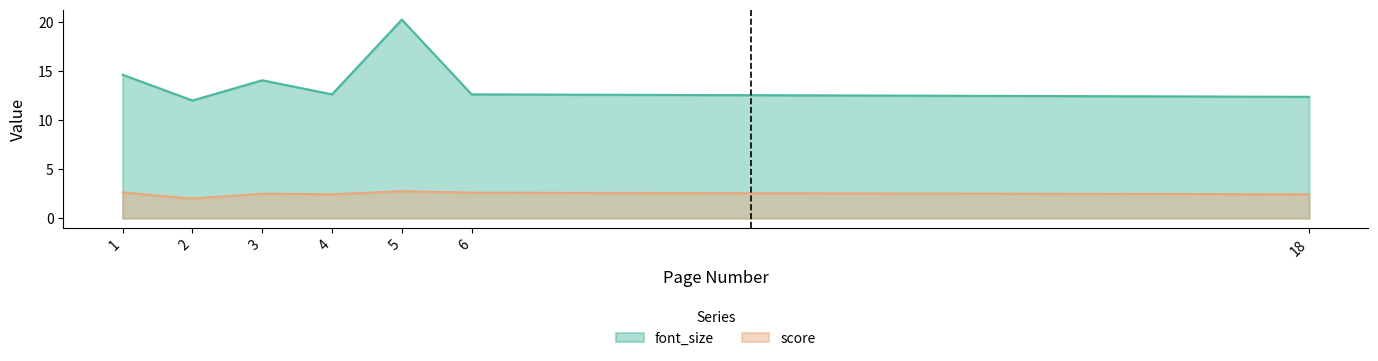

The score series shows 3.8 at 6. True or false?

False